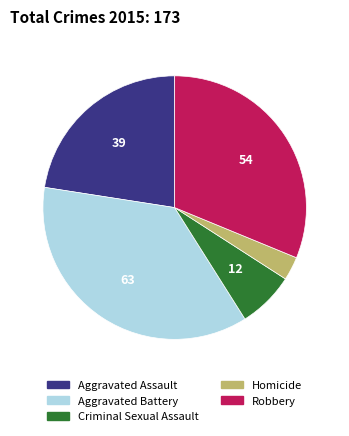

Count the number of slices in the pie.

5